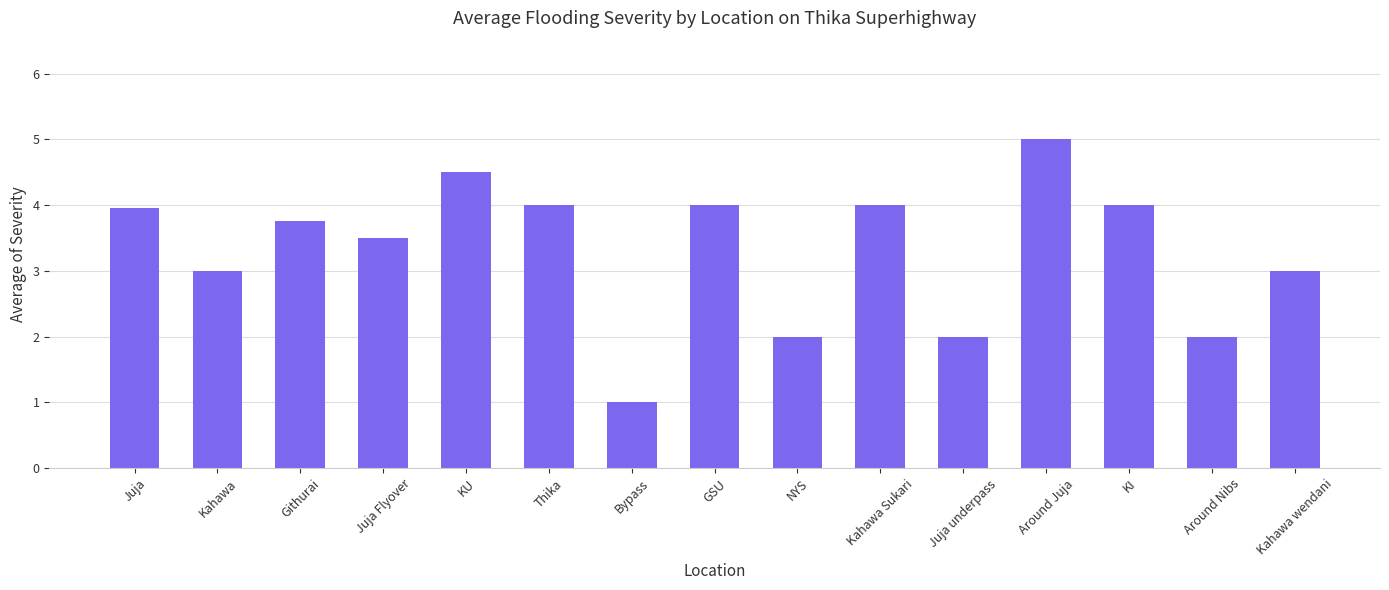

Is it true that the value at KU is 4.5?

True